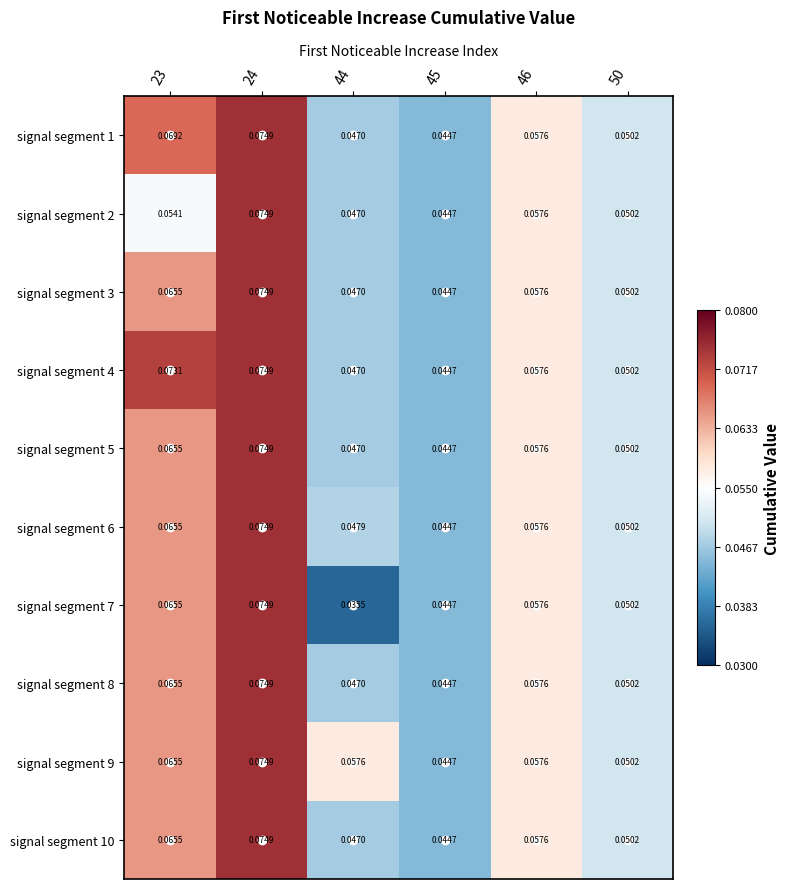

Is the value of signal segment 1 at 46 greater than the value of signal segment 7 at 50?

Yes